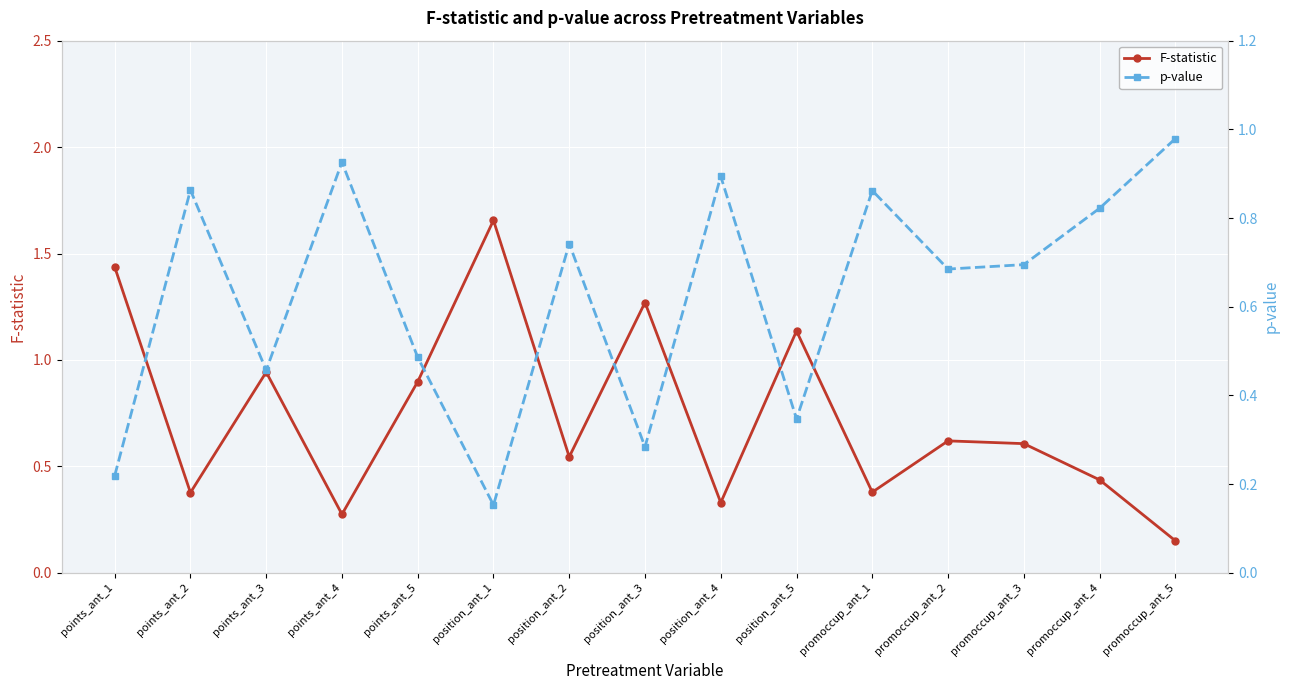

Reading left to right, list all the values displayed in this chart.

F-statistic: points_ant_1=1.4	points_ant_2=0.4	points_ant_3=0.9	points_ant_4=0.3	points_ant_5=0.9	position_ant_1=1.7	position_ant_2=0.5	position_ant_3=1.3	position_ant_4=0.3	position_ant_5=1.1	promoccup_ant_1=0.4	promoccup_ant_2=0.6	promoccup_ant_3=0.6	promoccup_ant_4=0.4	promoccup_ant_5=0.2
p-value: points_ant_1=0.2	points_ant_2=0.9	points_ant_3=0.5	points_ant_4=0.9	points_ant_5=0.5	position_ant_1=0.2	position_ant_2=0.7	position_ant_3=0.3	position_ant_4=0.9	position_ant_5=0.3	promoccup_ant_1=0.9	promoccup_ant_2=0.7	promoccup_ant_3=0.7	promoccup_ant_4=0.8	promoccup_ant_5=1.0